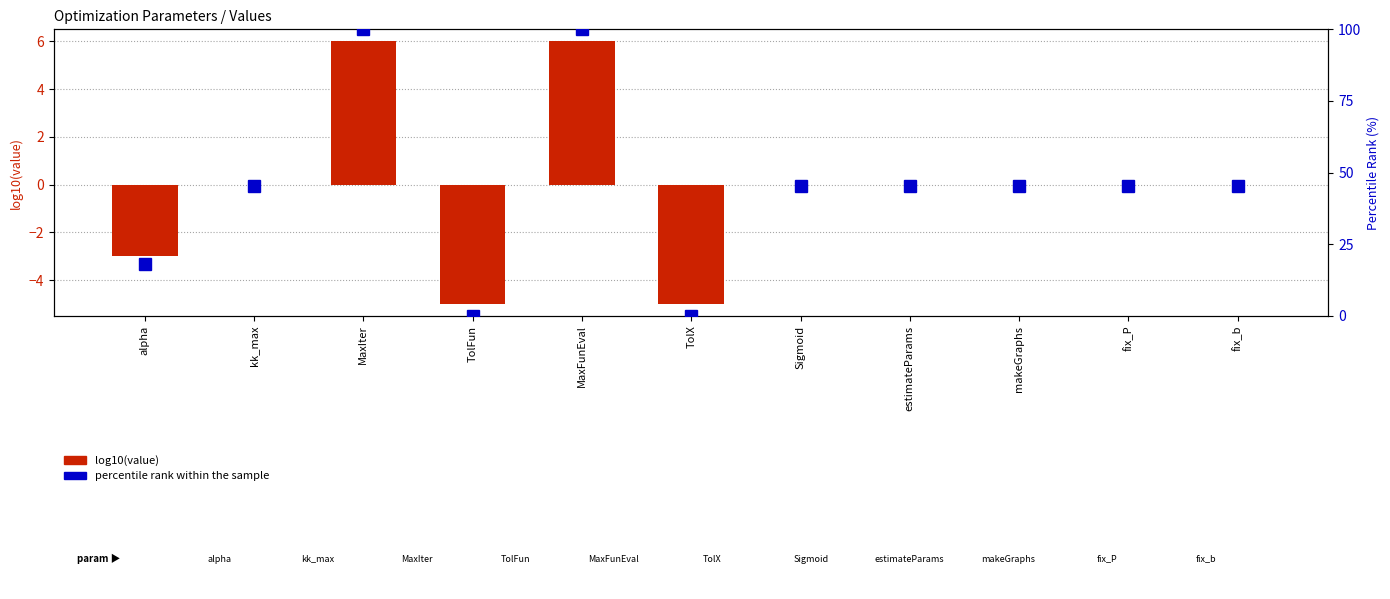

What is the value of the percentile rank within the sample bar at the 1st from the left?

18.2